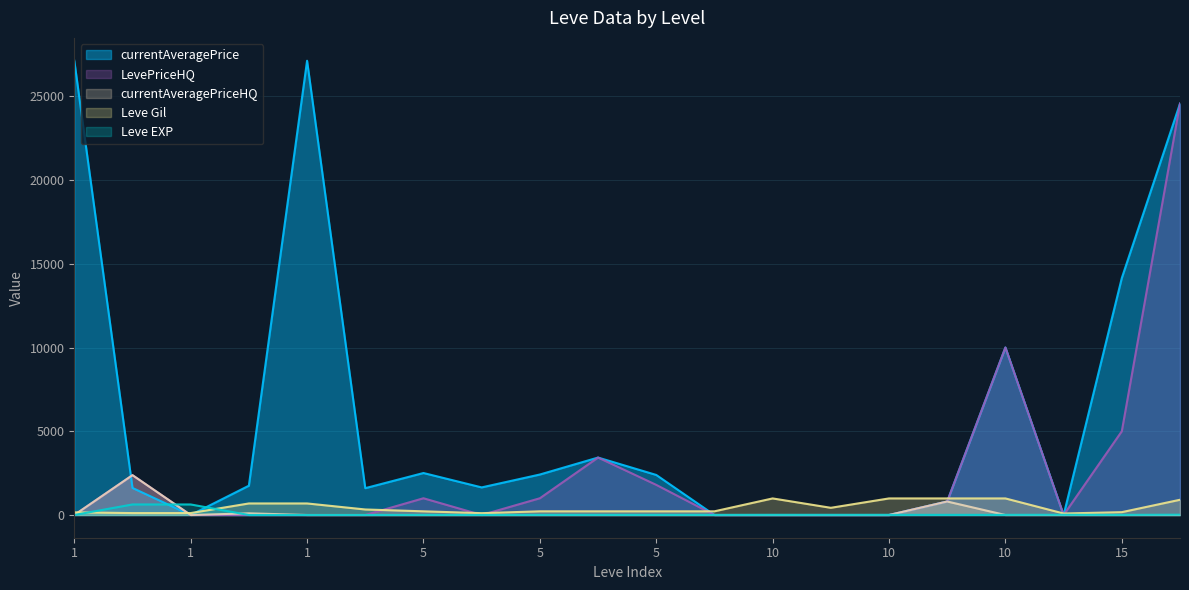

What is the difference between the maximum and minimum values in the LevePriceHQ series?

24562